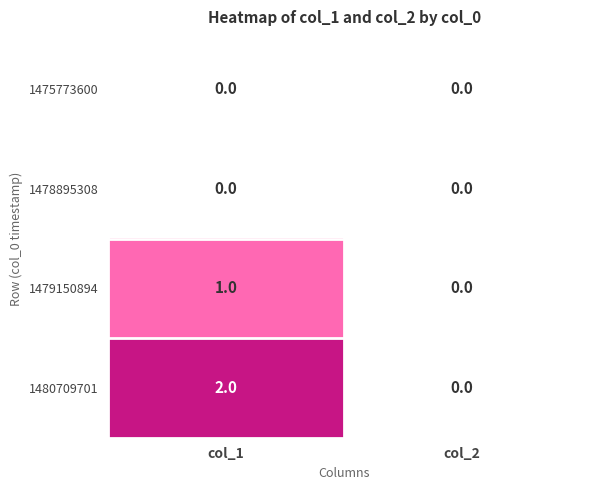

Which series changed the most between col_1 and col_2?

1480709701